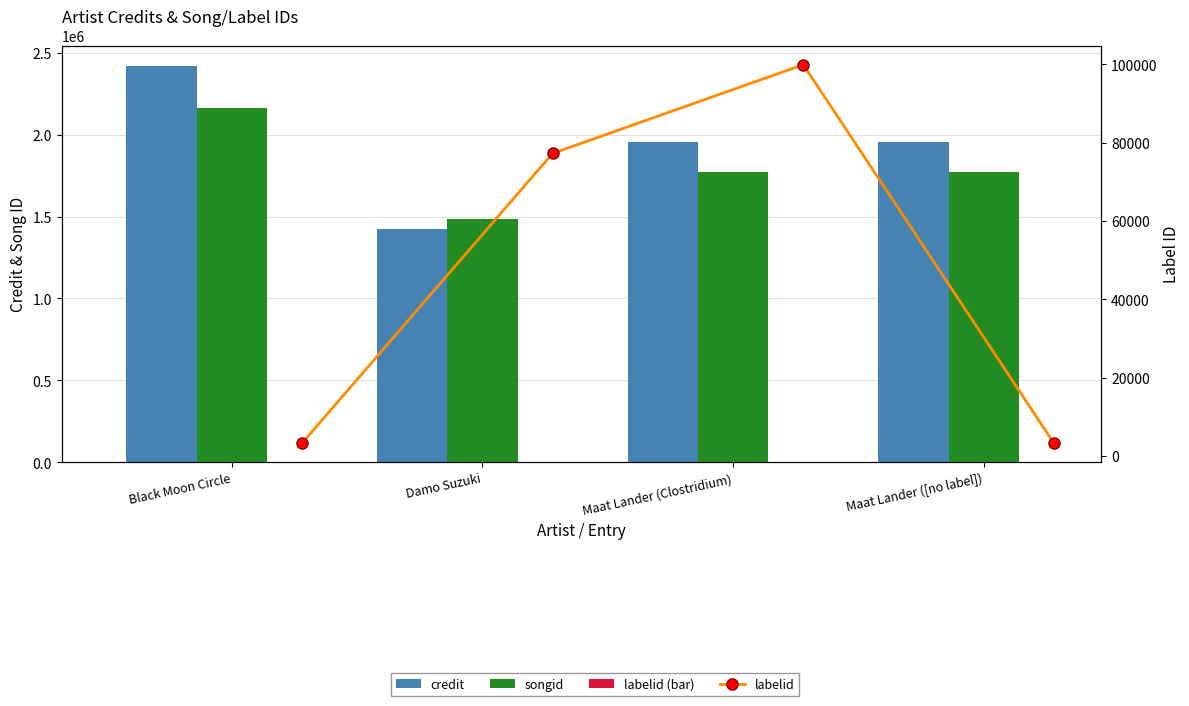

What is the value of the labelid bar at the 4th from the left?

3267.0